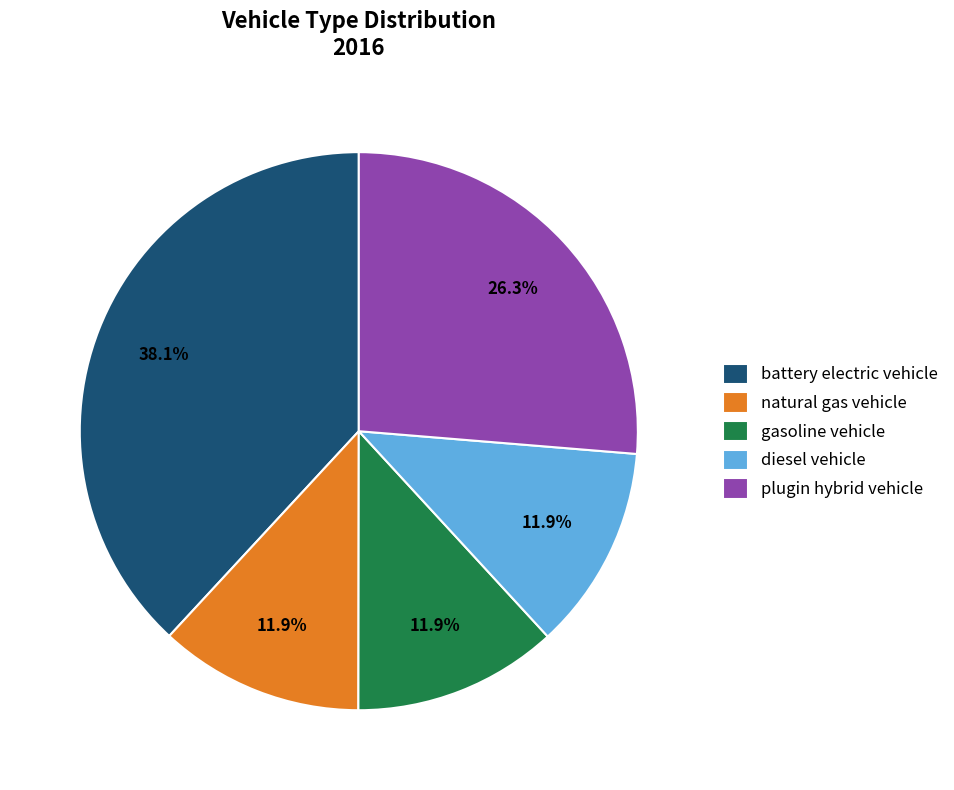

Is there any slice that represents more than half of the pie?

No